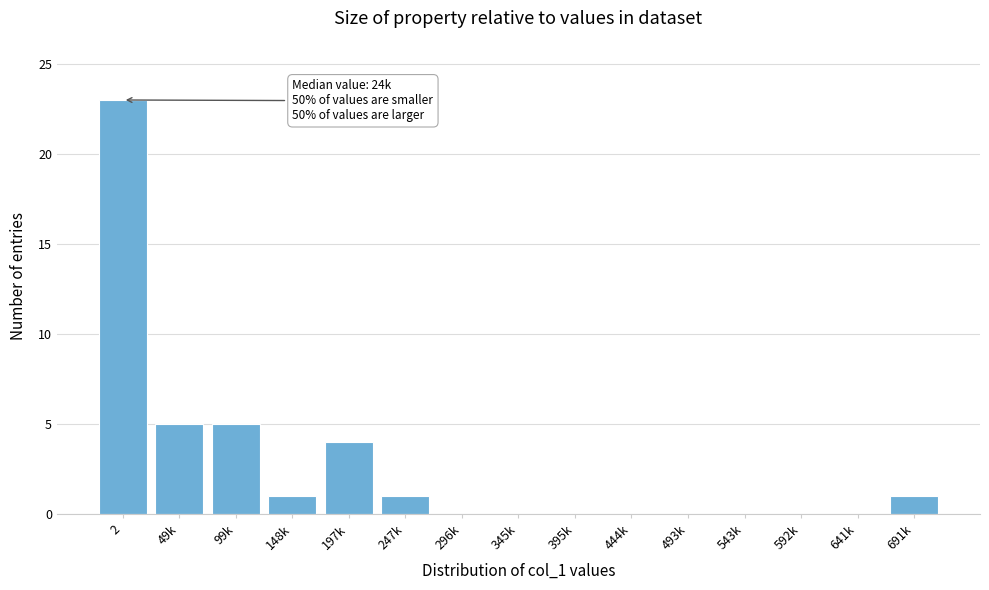

What is the greatest value displayed?

23